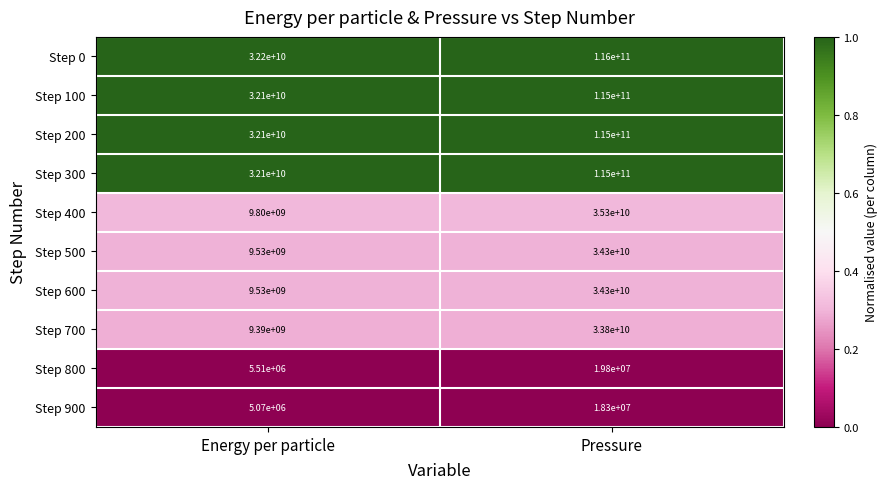

Reading left to right, transcribe all the data shown in this chart.

Step 0: Energy per particle=32200000000	Pressure=116000000000
Step 100: Energy per particle=32100000000	Pressure=115000000000
Step 200: Energy per particle=32100000000	Pressure=115000000000
Step 300: Energy per particle=32100000000	Pressure=115000000000
Step 400: Energy per particle=9800000000	Pressure=35300000000
Step 500: Energy per particle=9530000000	Pressure=34300000000
Step 600: Energy per particle=9530000000	Pressure=34300000000
Step 700: Energy per particle=9390000000	Pressure=33800000000
Step 800: Energy per particle=5510000	Pressure=19800000
Step 900: Energy per particle=5070000	Pressure=18300000